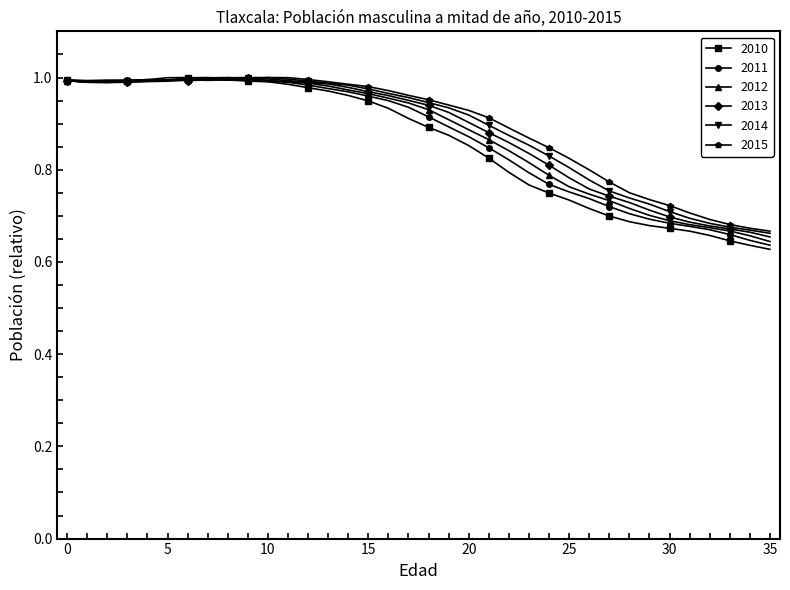

True or false: 2014 has more than 1 interior local peaks.

True